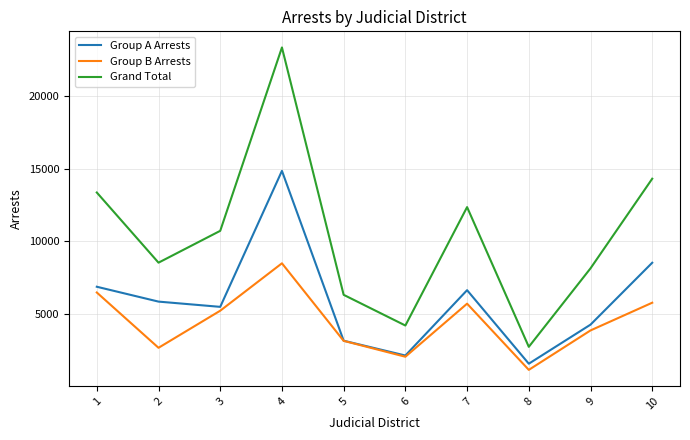

Which category has the lowest value in the Grand Total series?

8